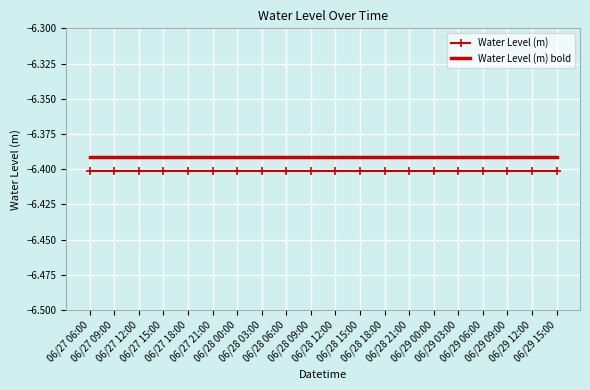

True or false: Water Level (m) bold and Water Level (m) intersect in this chart.

False